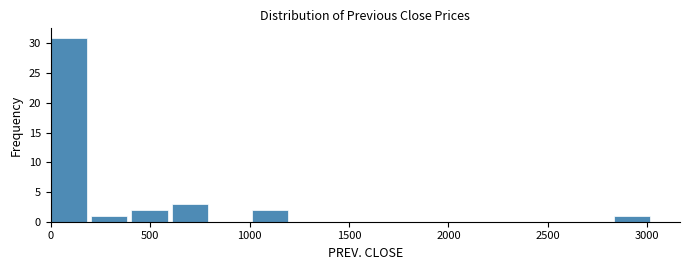

Which range on the x-axis has the tallest bar?

0 to 200